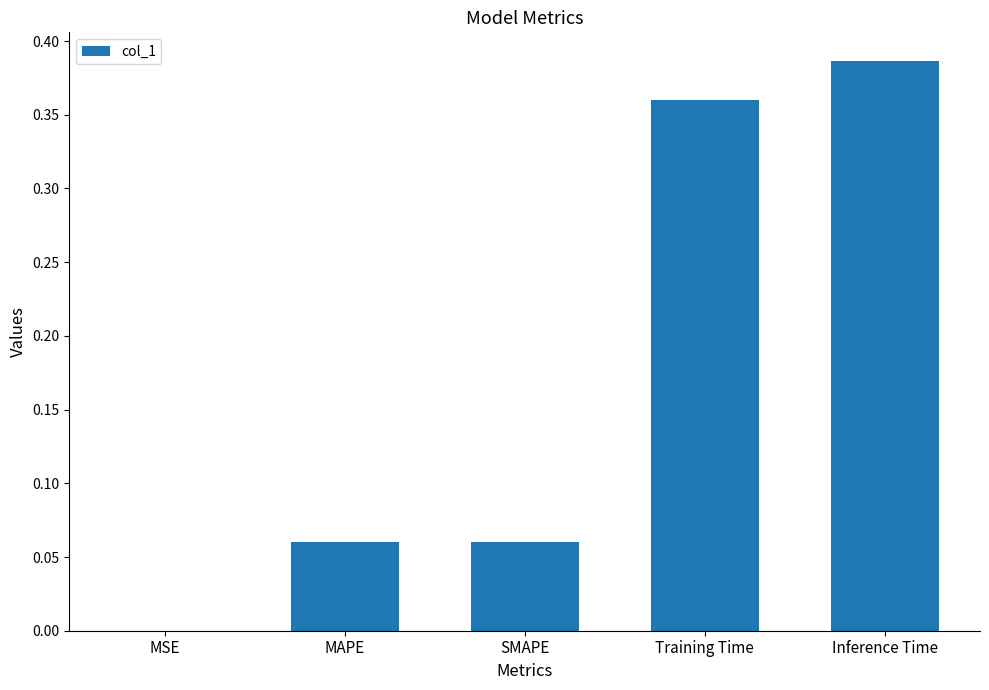

Which has a higher value, MSE or Inference Time?

Inference Time